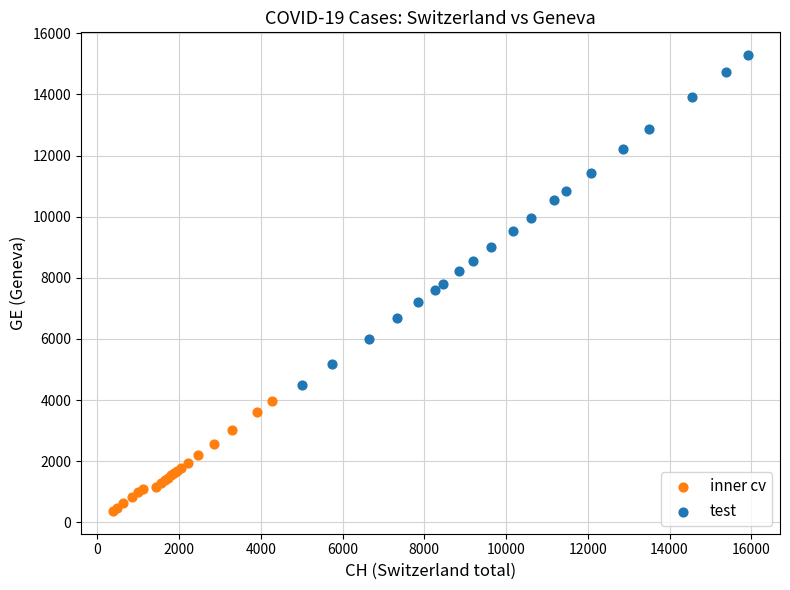

Which series reaches the minimum Y coordinate?

inner cv